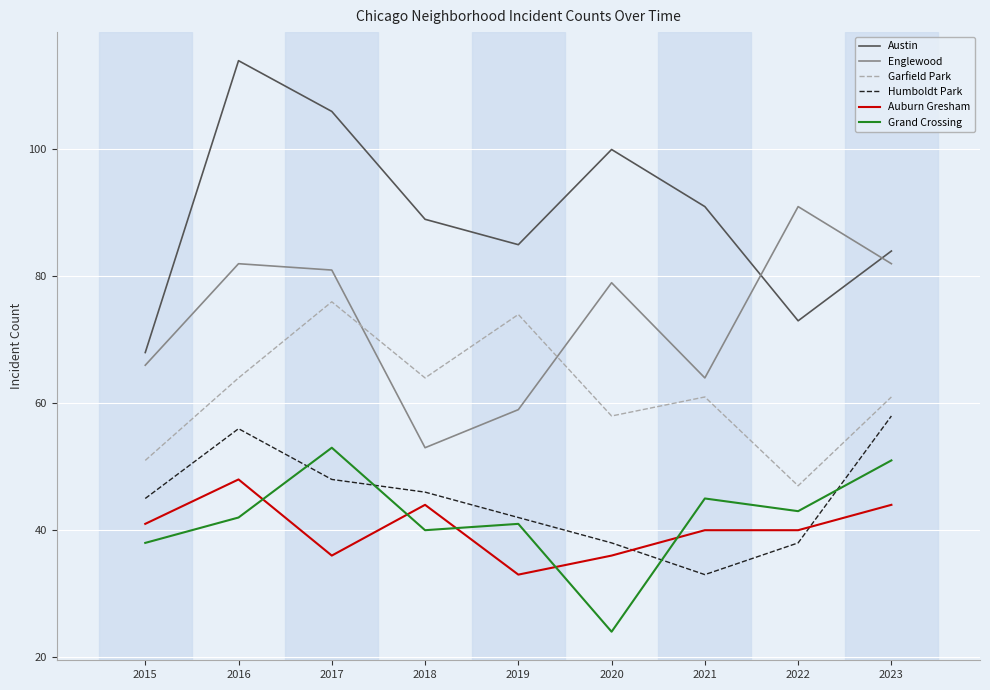

What is the spread (max minus min) of values at 2019?

52